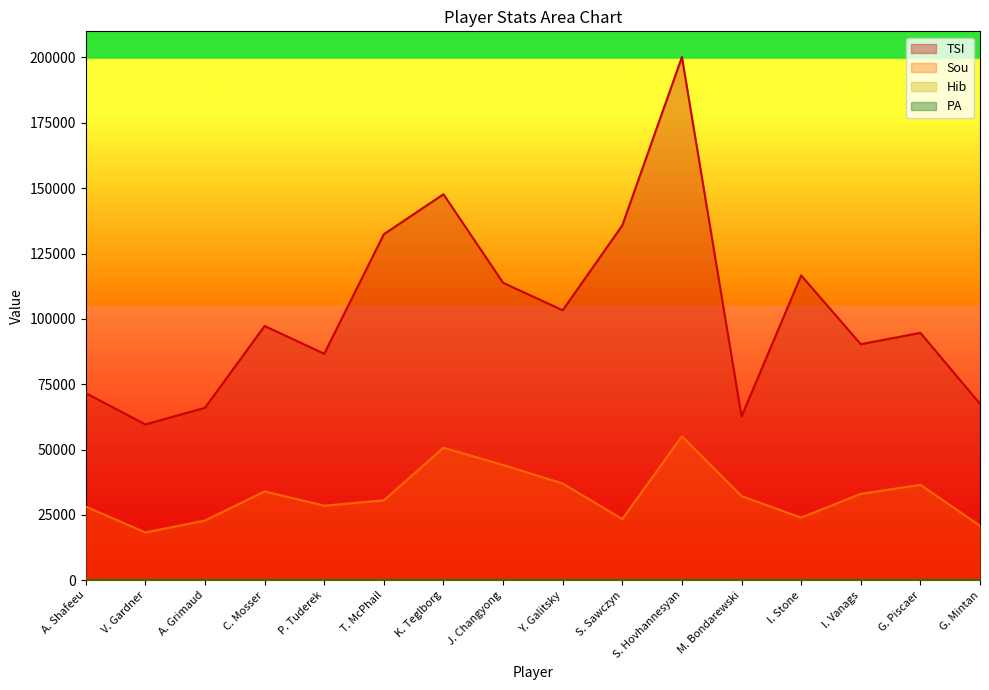

What is the total value across all series at S. Sawczyn?

159213